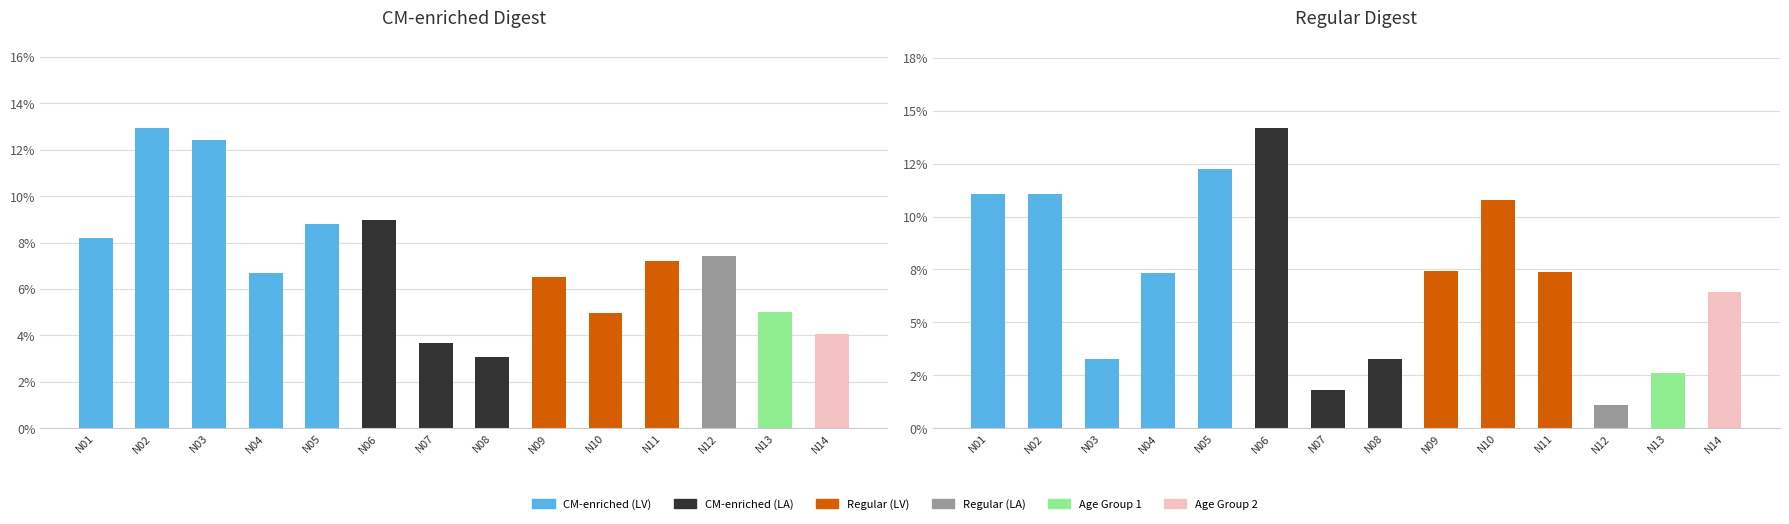

Which series has the largest total across all categories?

Cells collected (CM-enriched)